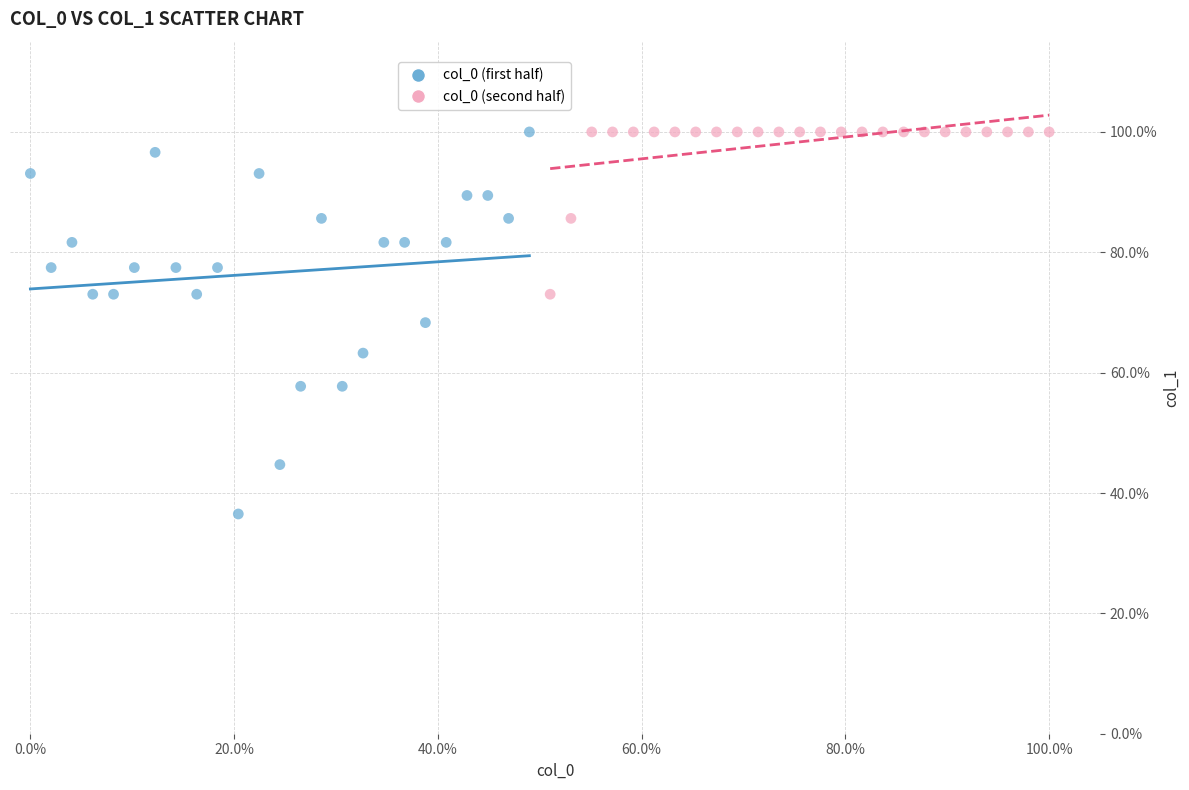

What are all the series names shown in the legend?

col_0 (first half), col_0 (second half)